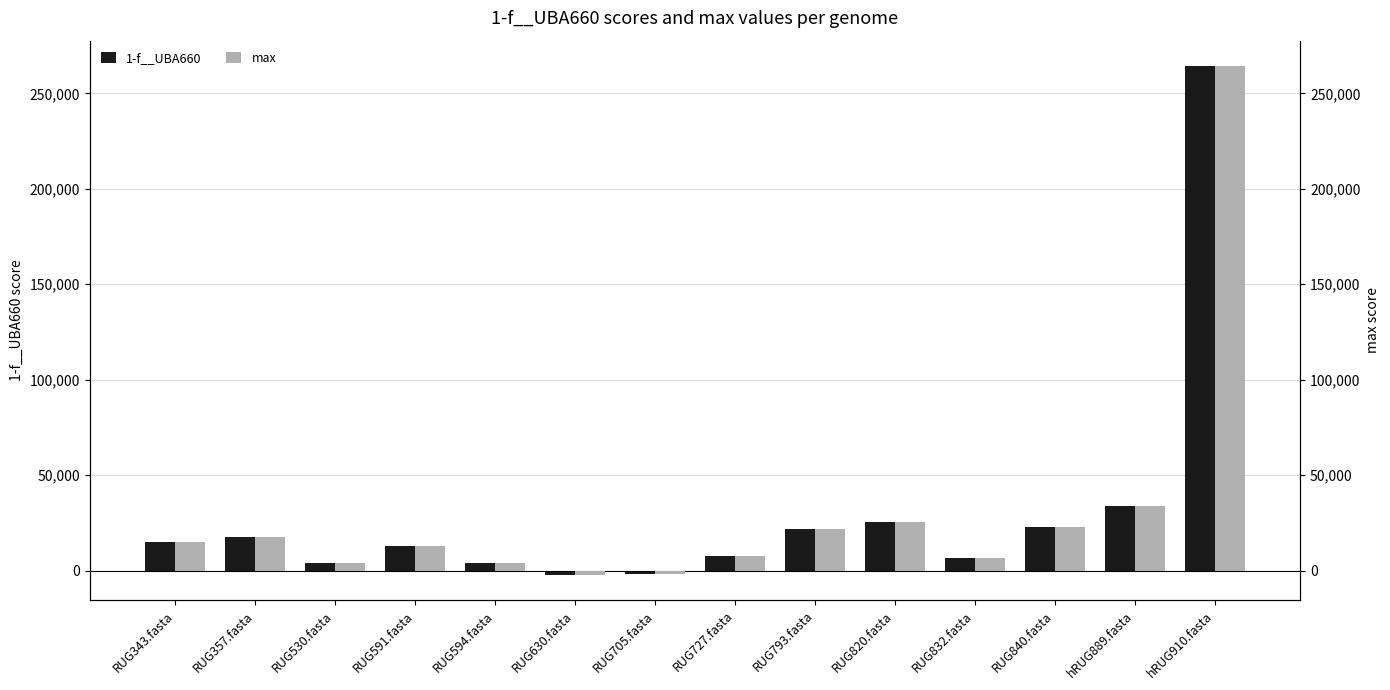

What is the approximate value of 1-f__UBA660 at RUG591.fasta?

12800.0